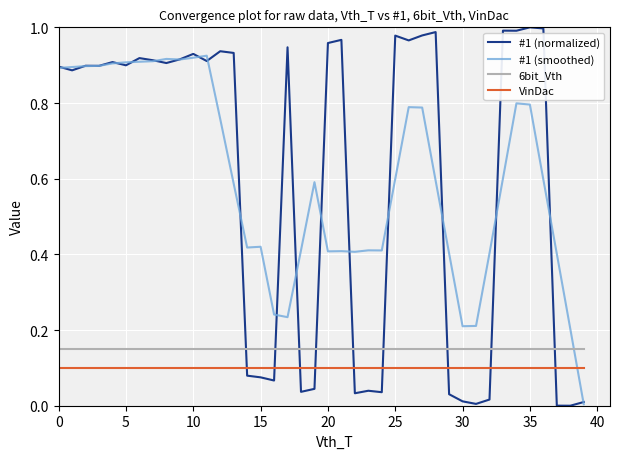

Which series ends up on top after the final intersection of #1 (normalized) and 6bit_Vth?

6bit_Vth